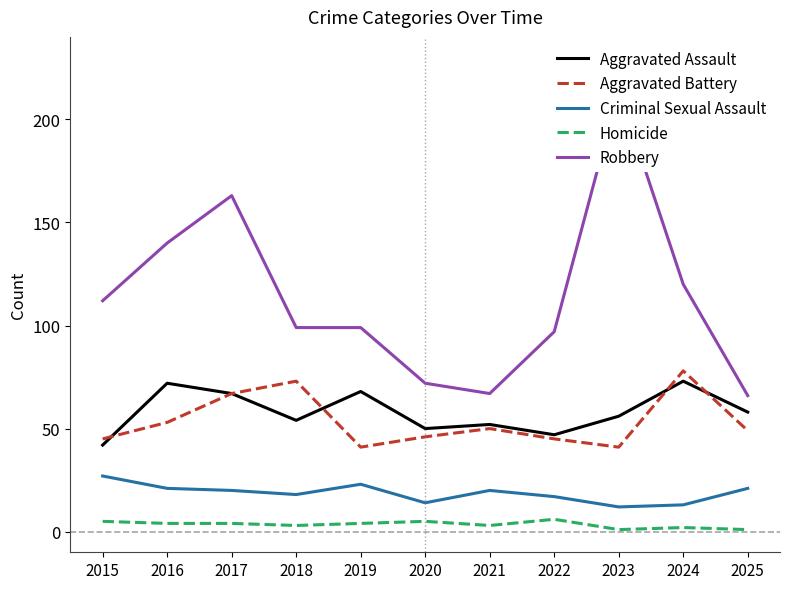

Does the chart have visible grid lines?

No